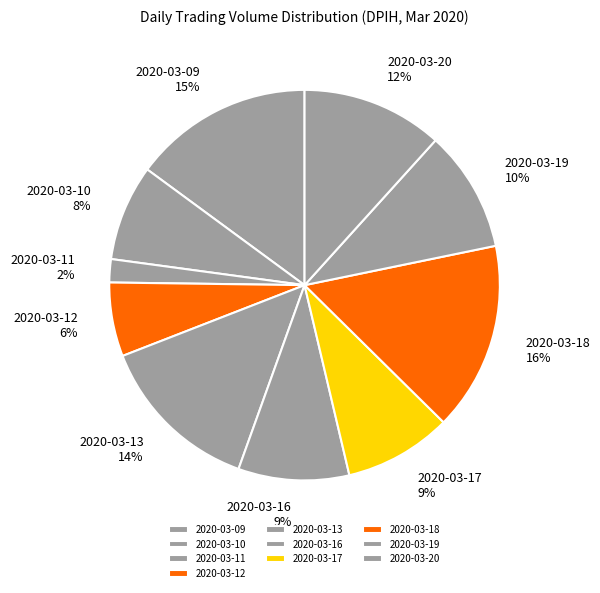

True or false: 2020-03-16 accounts for 9% of the total.

True